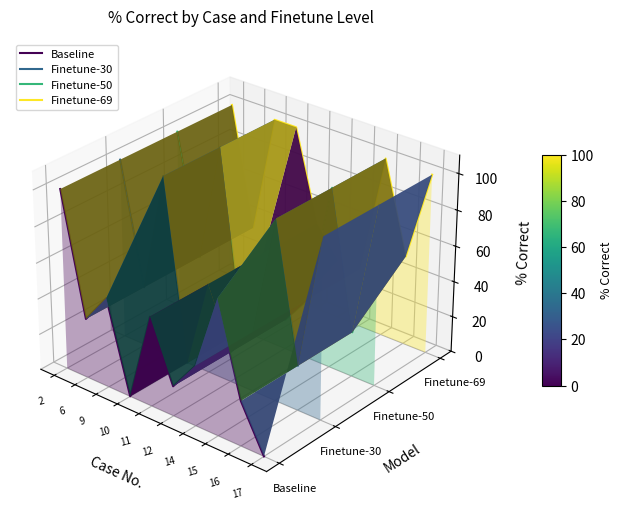

True or false: Finetune-30 and Finetune-69 intersect in this chart.

False